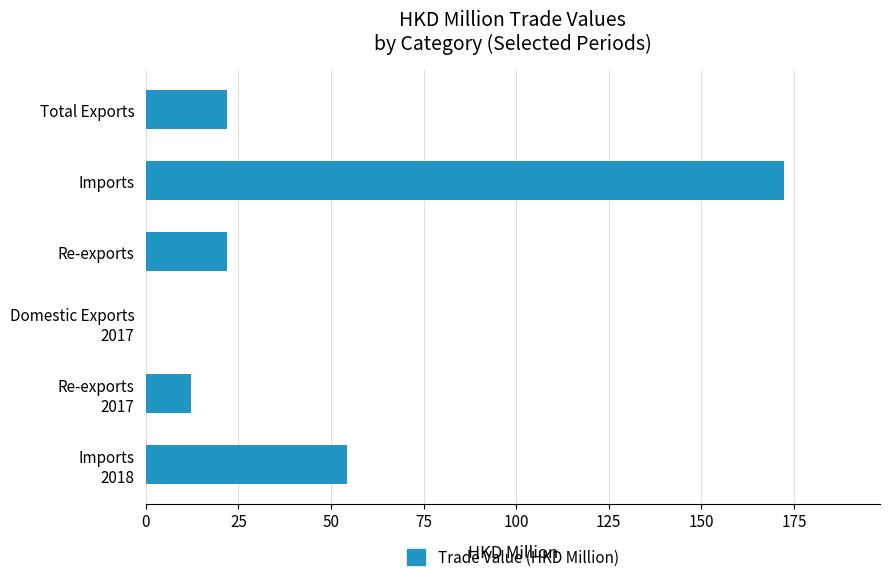

What is the sum of all values?

283.1